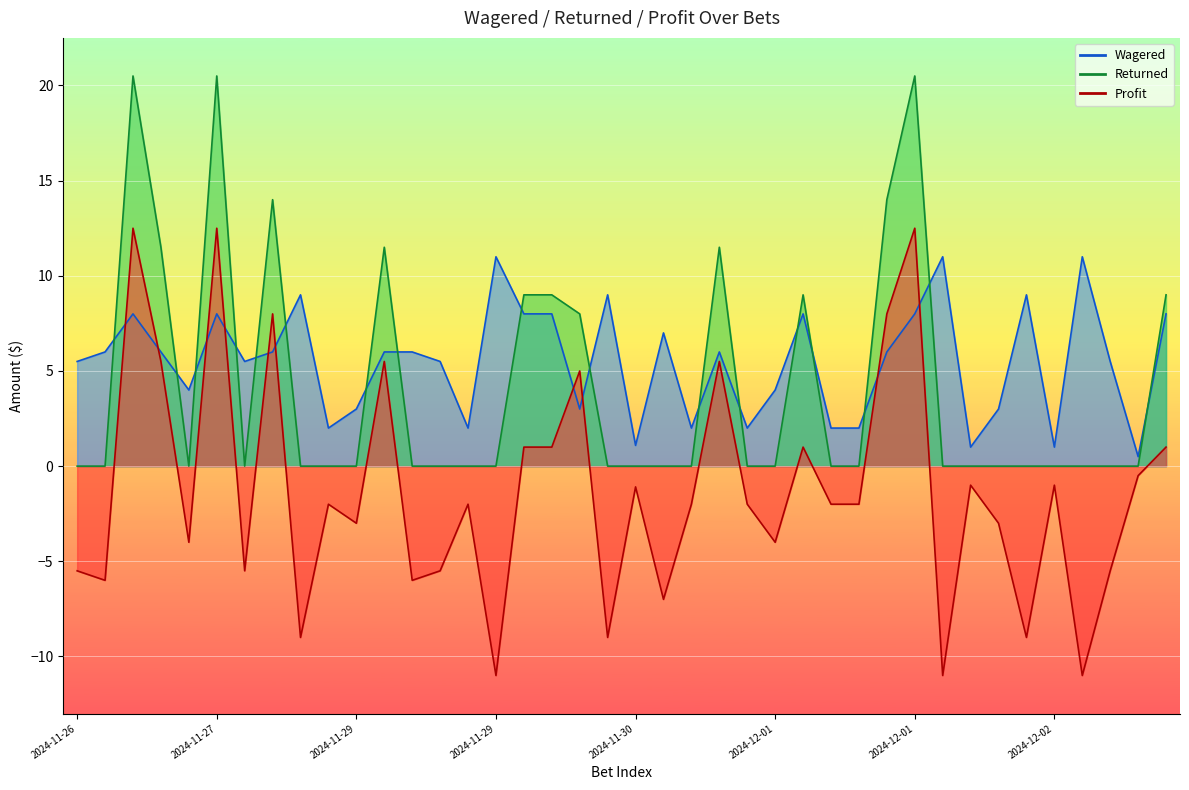

What is the label of the 15th point from the left?

2024-11-29_8